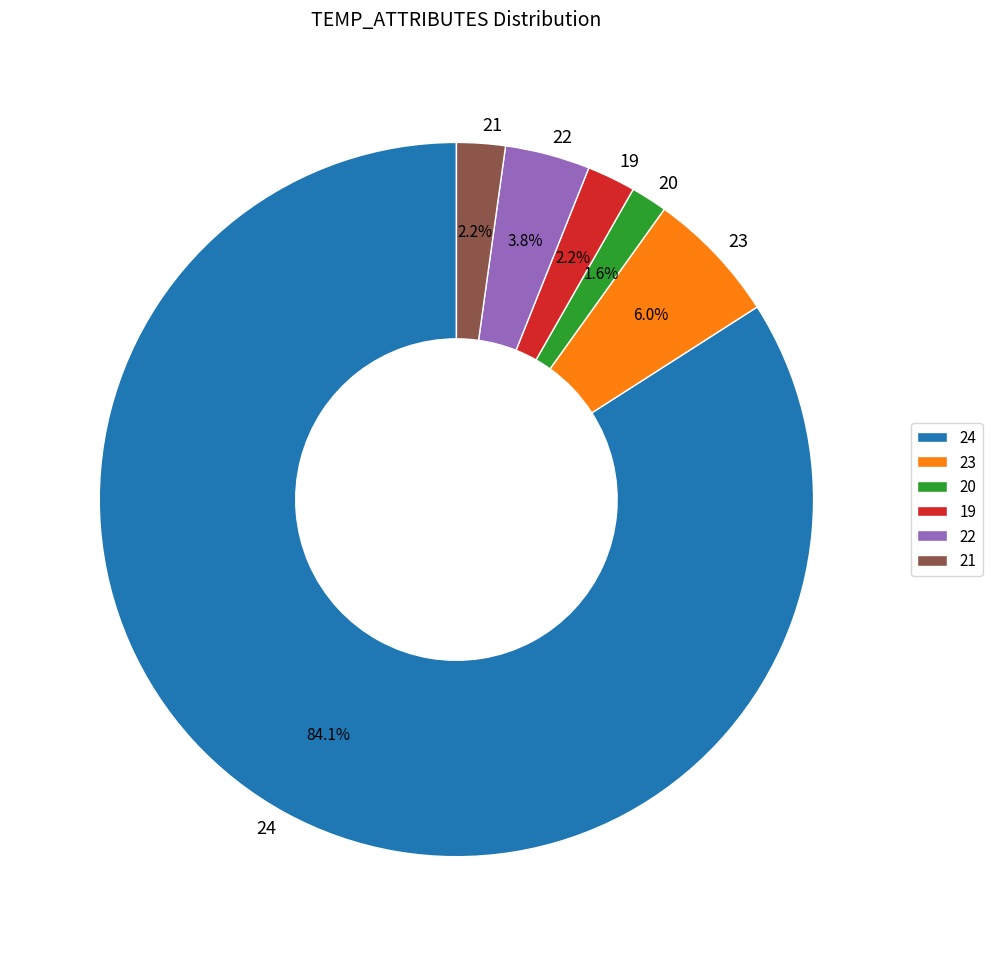

Does 24 account for over 50% of the chart?

Yes